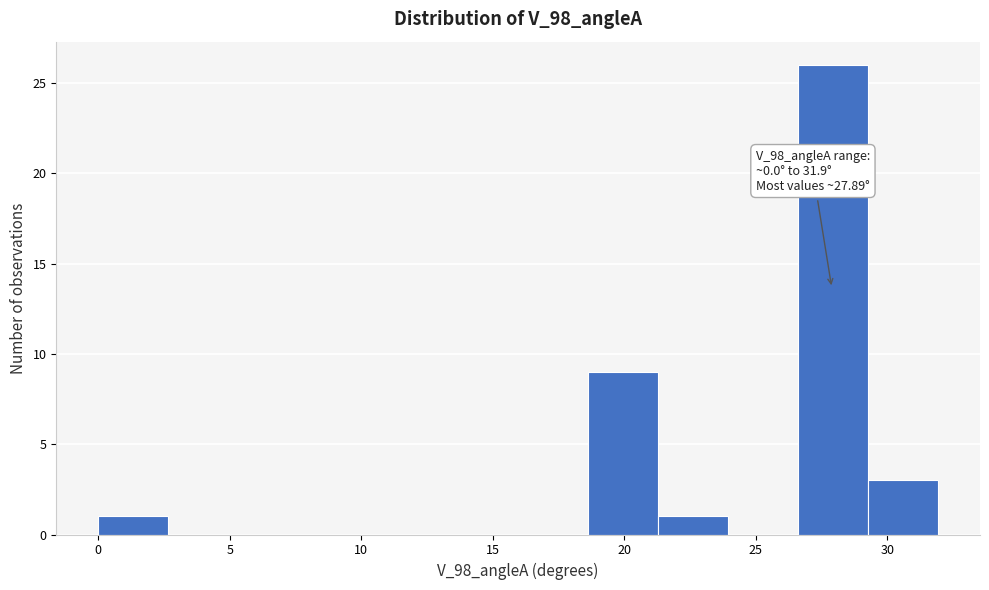

Which range on the x-axis has the tallest bar?

26.5 to 29.5